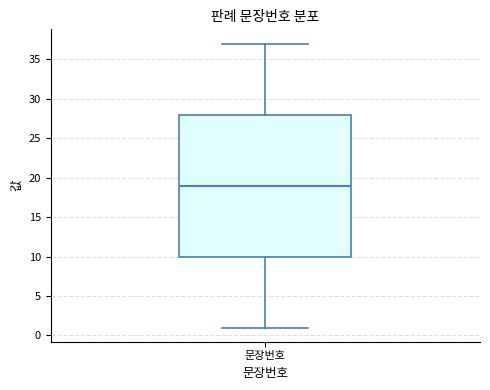

Read this box plot against the y-axis: the position of the median line, the range covered by the box, and the ends of both whiskers. The values are not printed on the chart, so give them approximately, as read against the axis.

median 19, box 10 to 28, whiskers 1 to 37